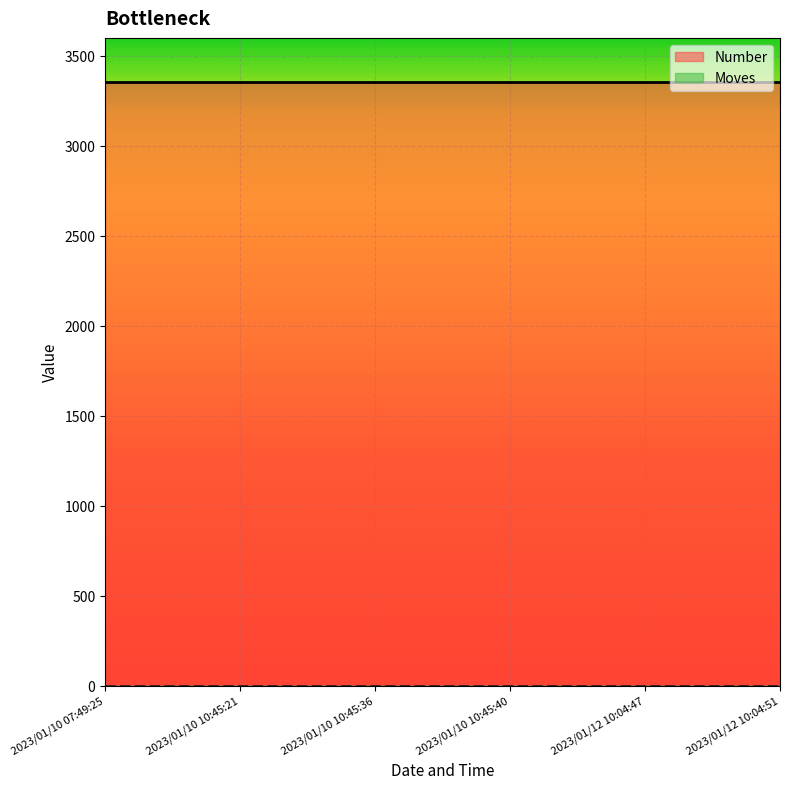

The value of Number at 2023/01/10 10:45:36 is 3355. True or false?

True